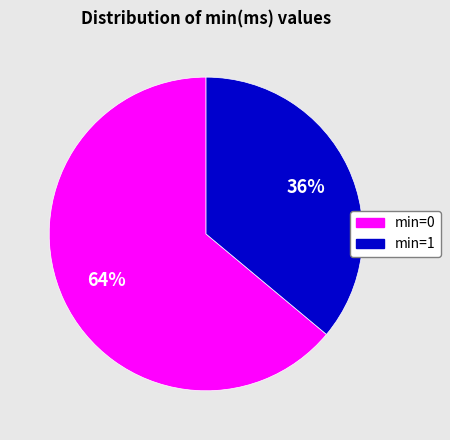

To the nearest percent, what portion does min=1 represent?

36%